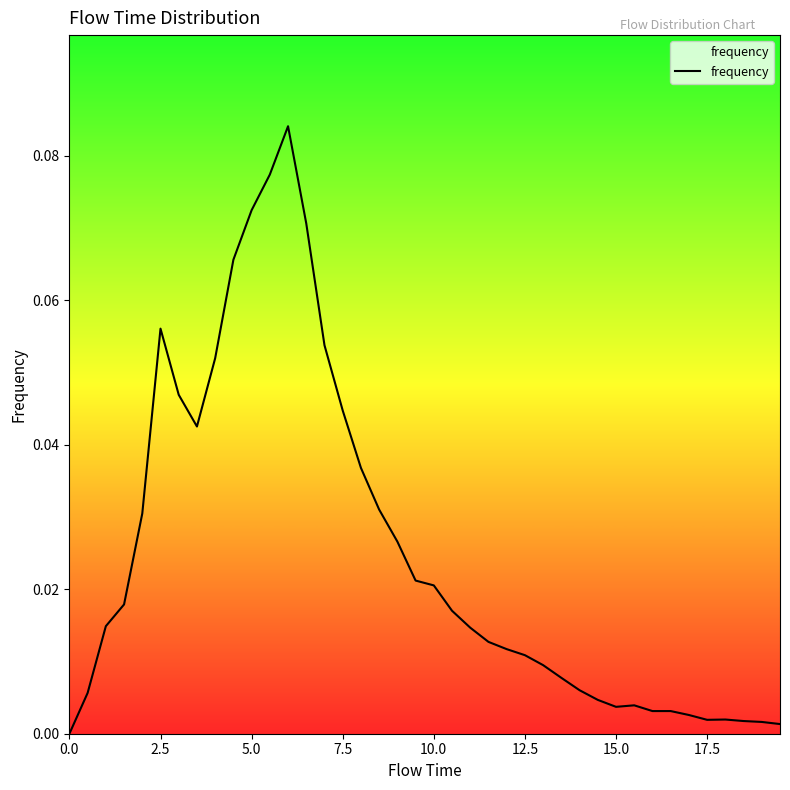

How many lines are shown in the chart?

1